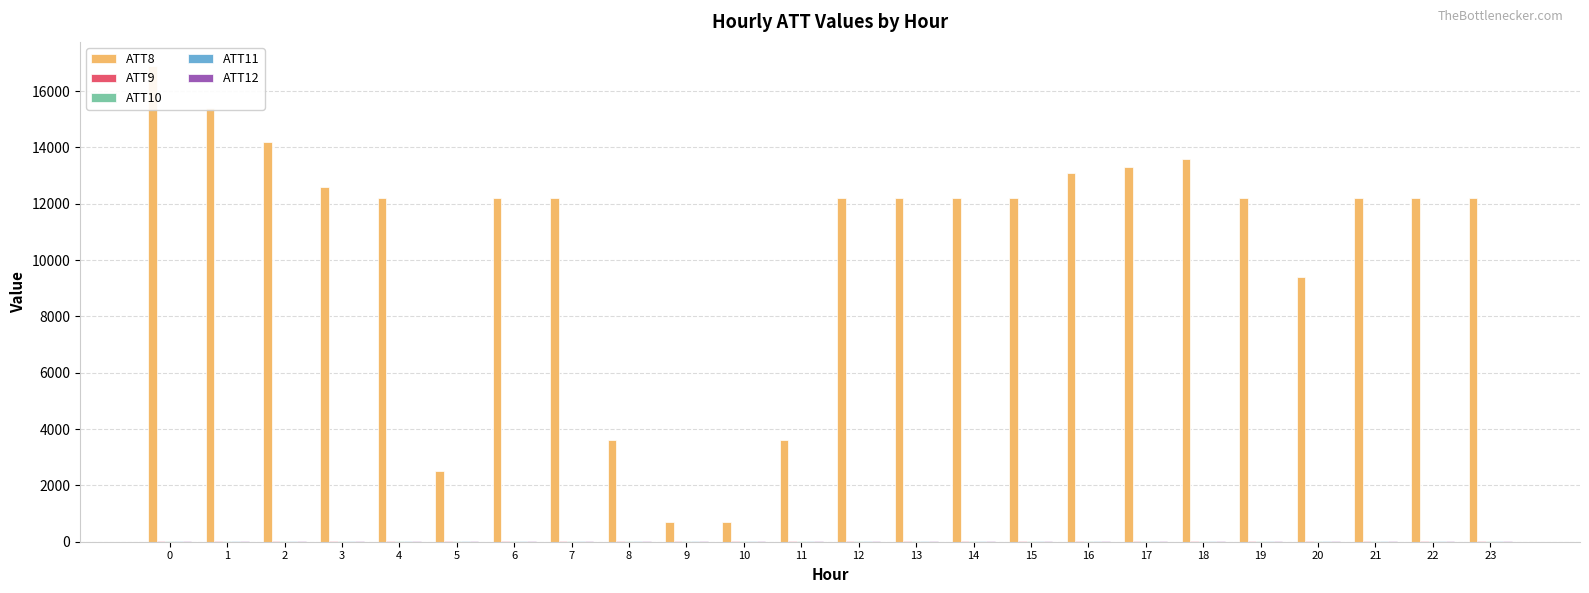

How many values in the ATT11 series are below 23?

11